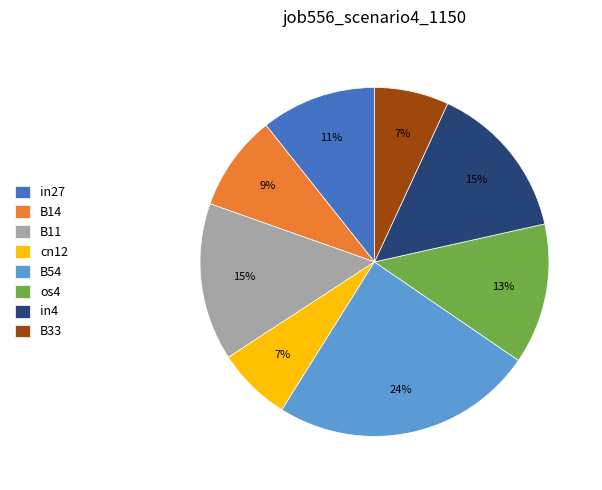

Is cn12 the majority of the pie?

No